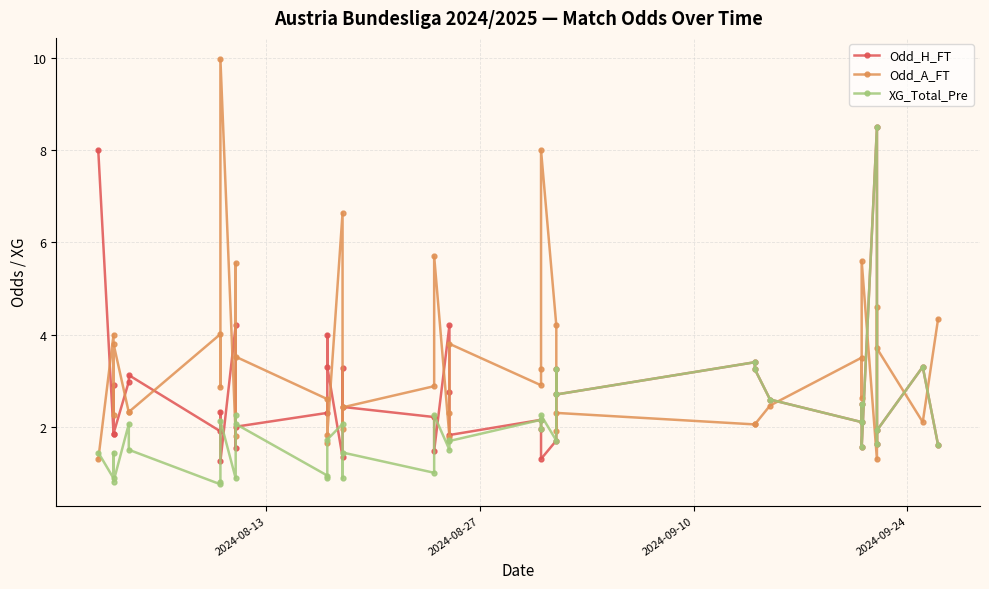

How many values in the Odd_H_FT series are below 2?

15